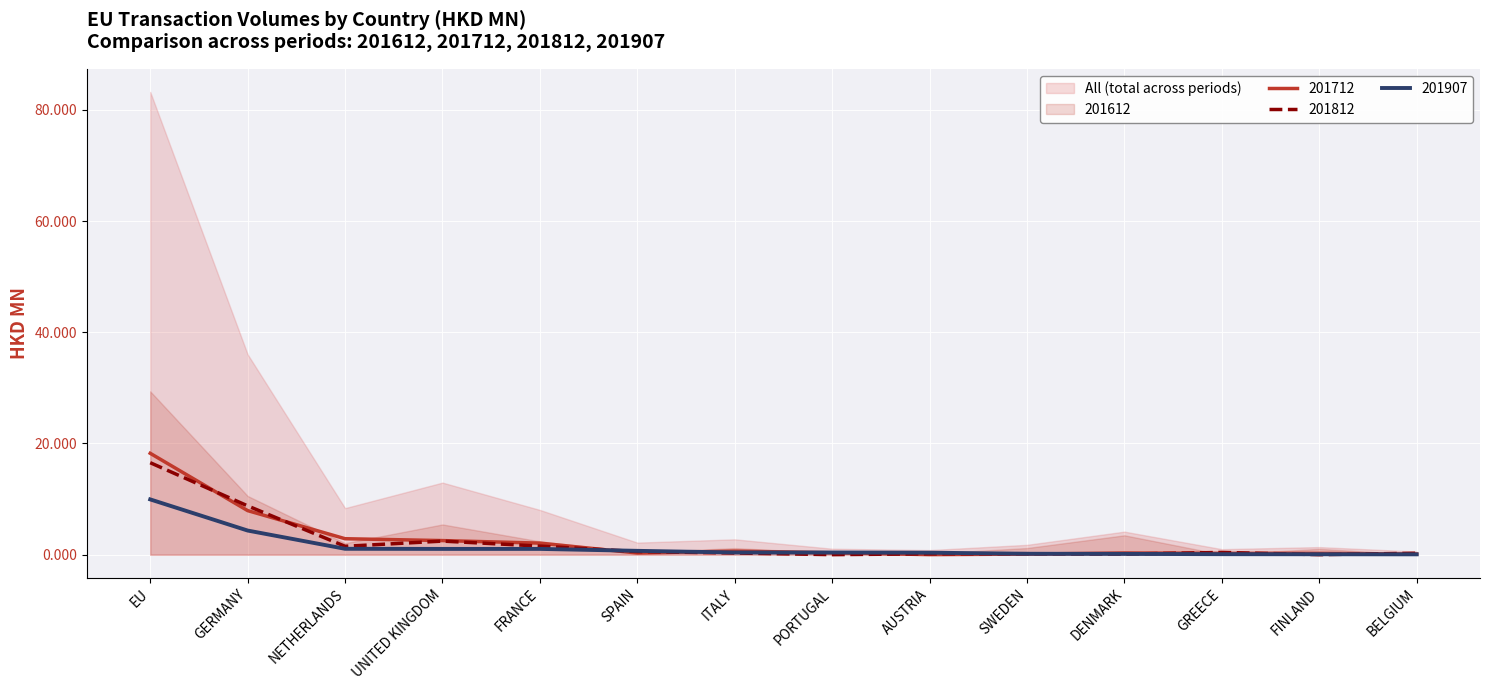

What is the maximum value for 201712?

18.2